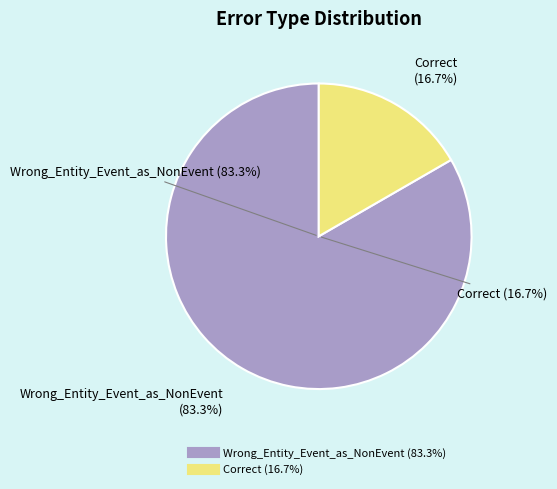

To the nearest percent, what is the average slice percentage?

50%